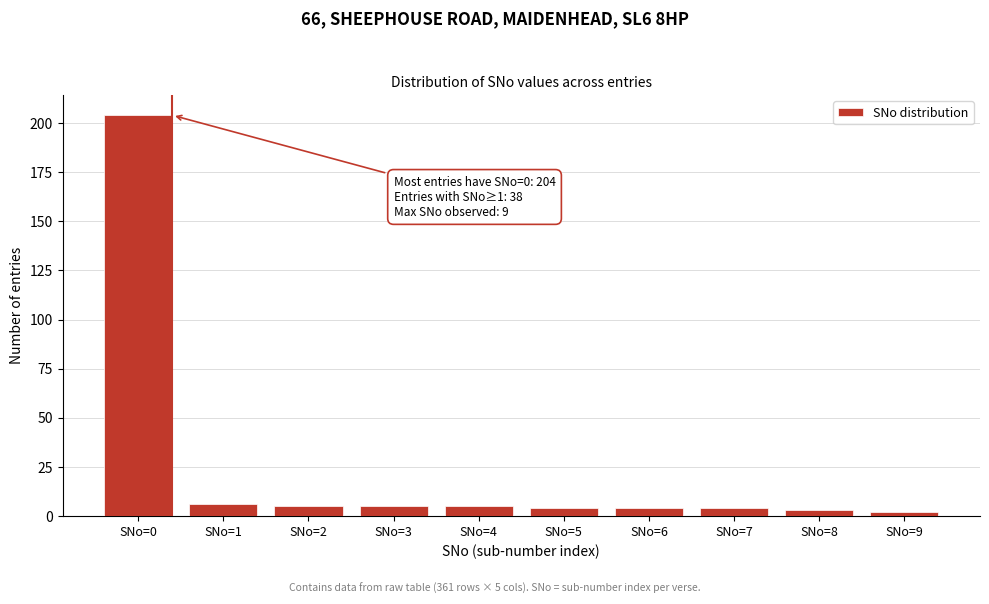

Reading left to right, list all the values displayed in this chart.

SNo=0=204	SNo=1=6	SNo=2=5	SNo=3=5	SNo=4=5	SNo=5=4	SNo=6=4	SNo=7=4	SNo=8=3	SNo=9=2